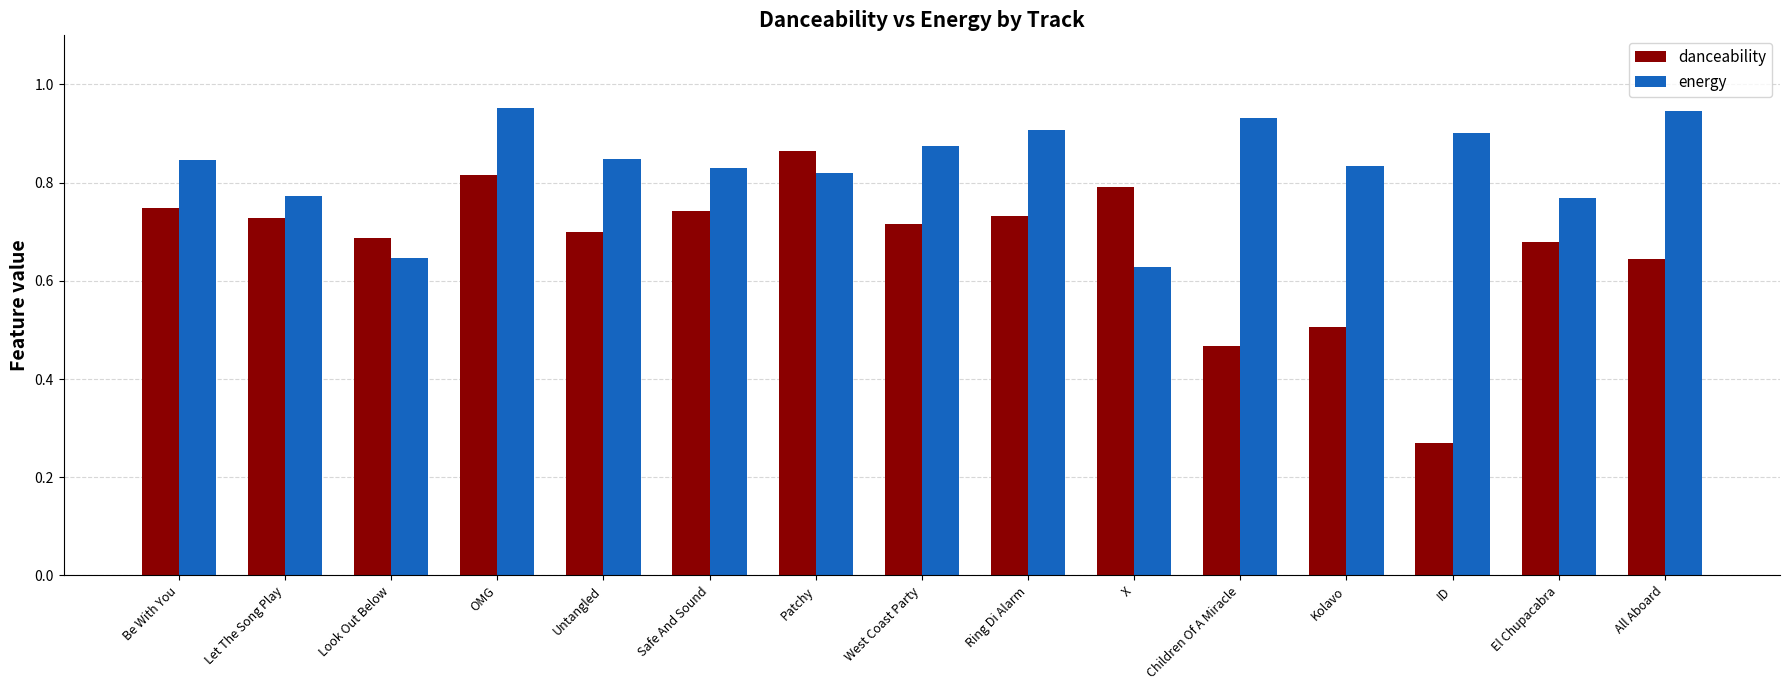

At which label is danceability closest to 0?

ID